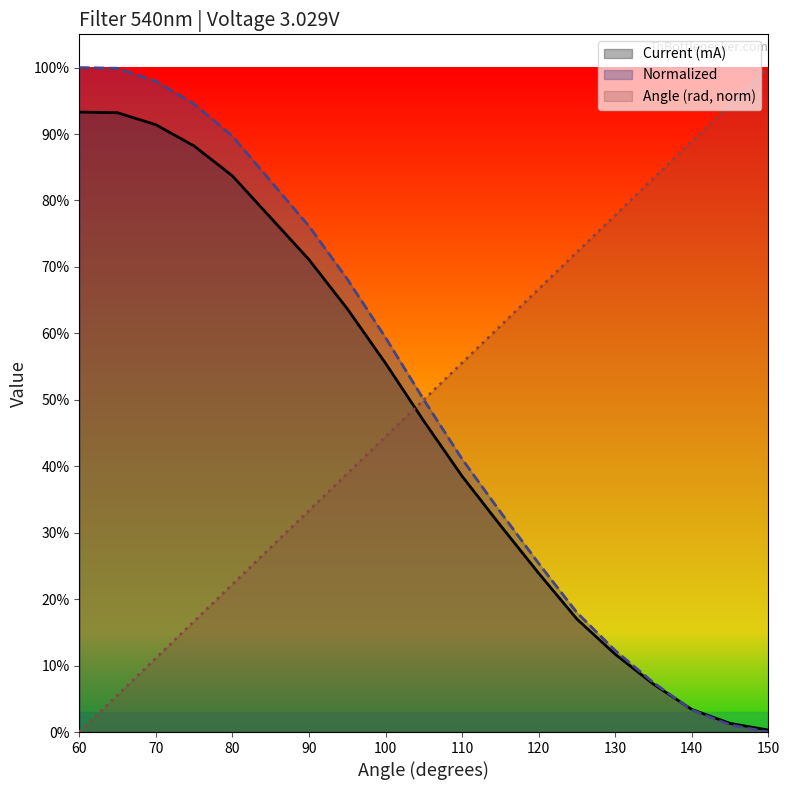

After their last crossing, which series has the higher values: Current (mA) or Normalized?

Current (mA)